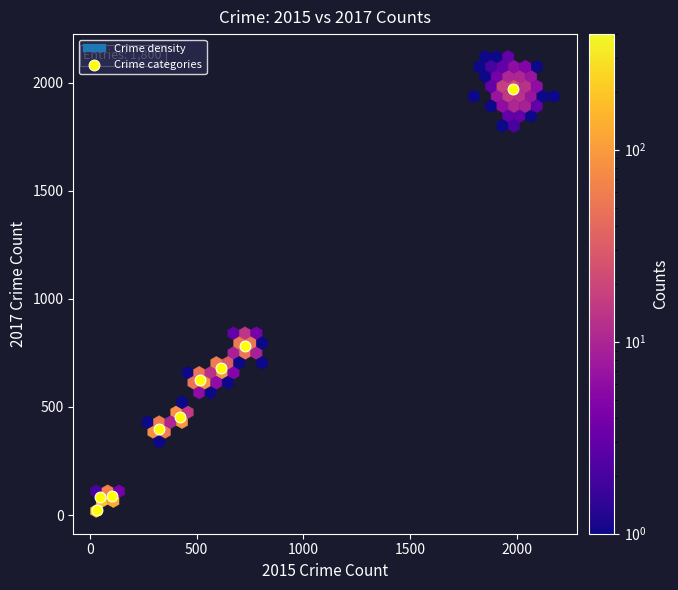

What Y value in the scatter plot is closest to 995?

780